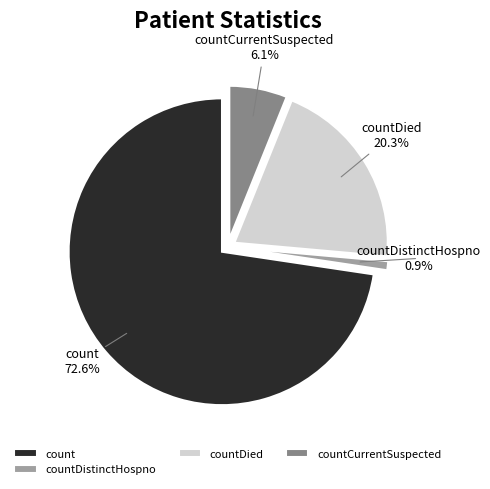

Which has a higher value, countDistinctHospno or countDied?

countDied